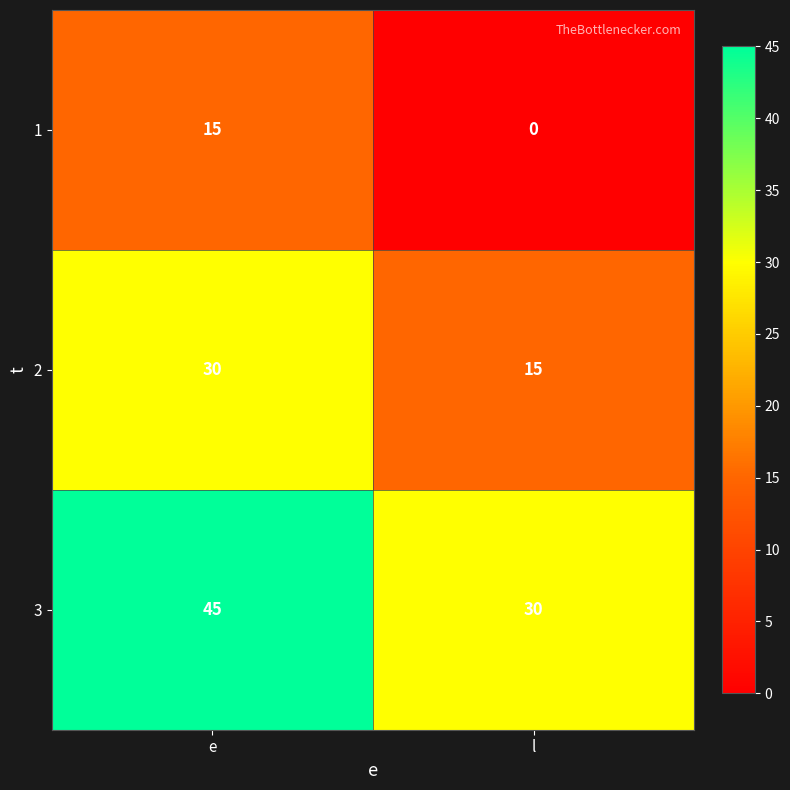

Which series has the largest total across all categories?

3